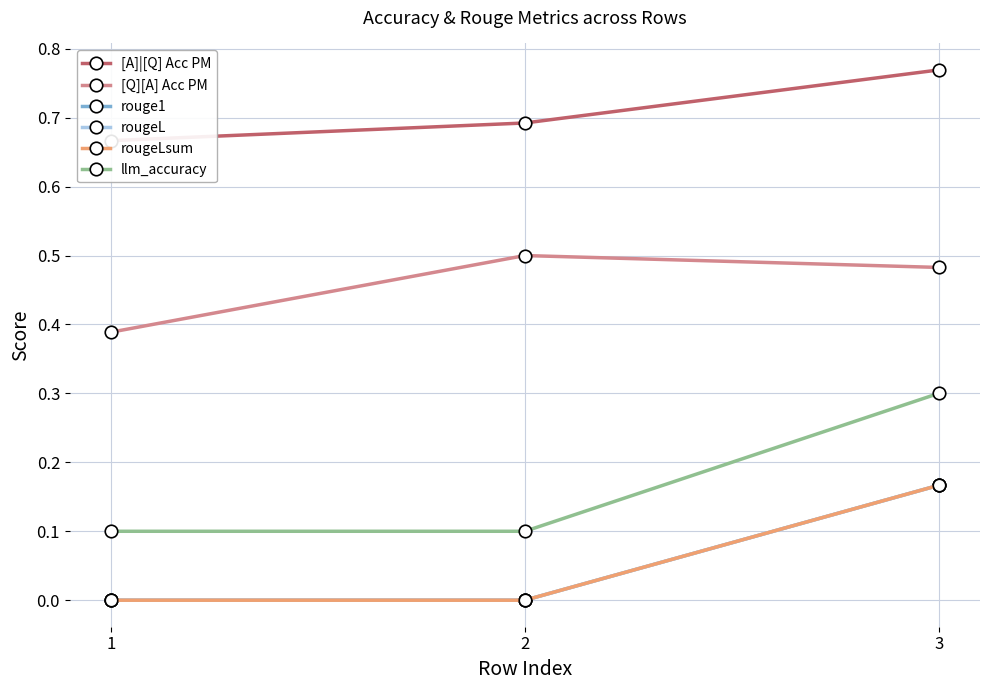

How many categories are shown in the chart?

3